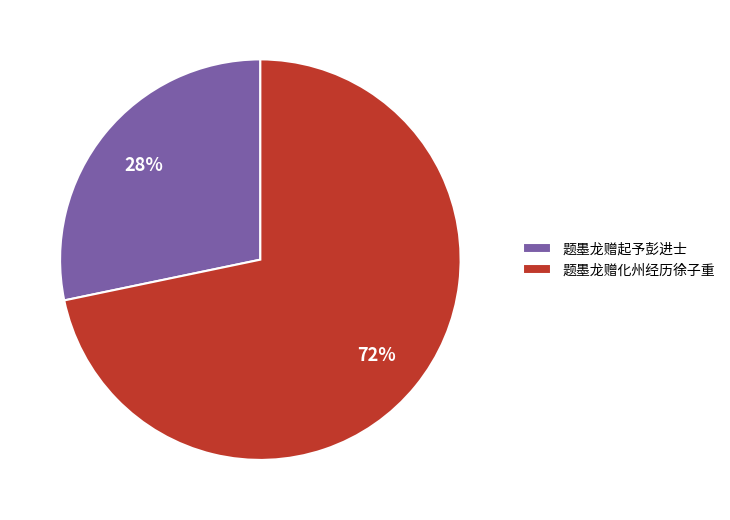

To the nearest percent, what percentage of the pie is 题墨龙赠起予彭进士?

28%